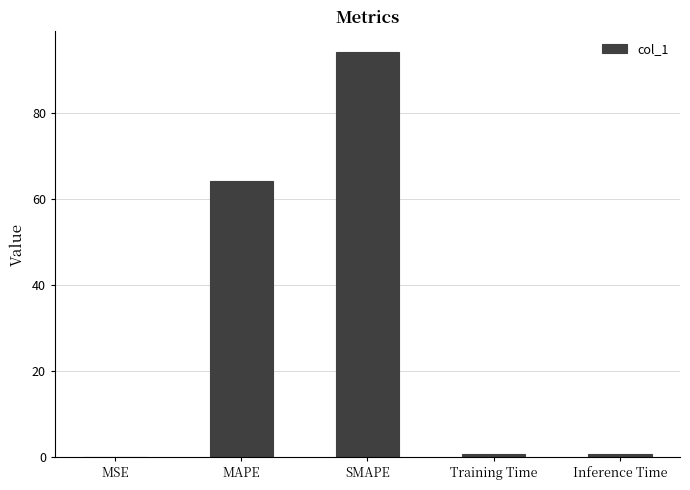

What is the change in value from MAPE to Inference Time?

-63.2